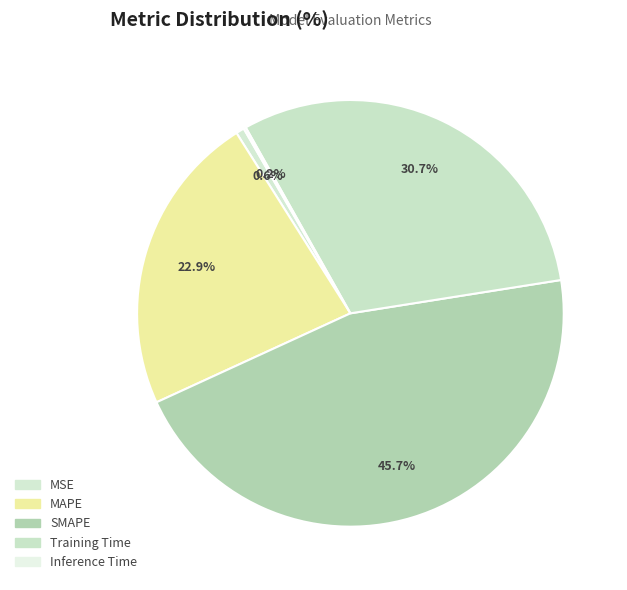

How many segments does this pie chart have?

5